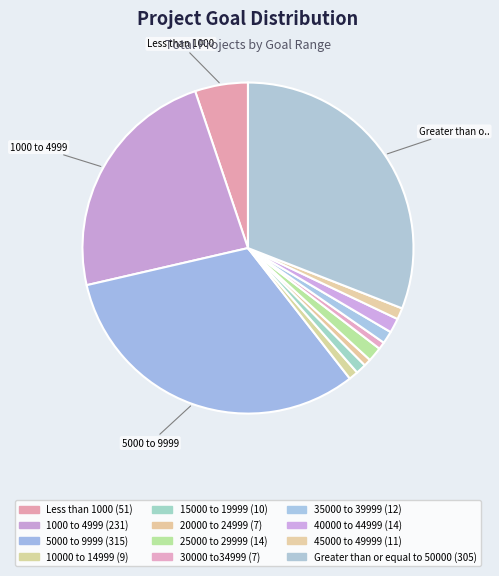

Rank the categories by value from lowest to highest.

20000 to 24999, 30000 to34999, 10000 to 14999, 15000 to 19999, 45000 to 49999, 35000 to 39999, 25000 to 29999, 40000 to 44999, Less than 1000, 1000 to 4999, Greater than or equal to 50000, 5000 to 9999